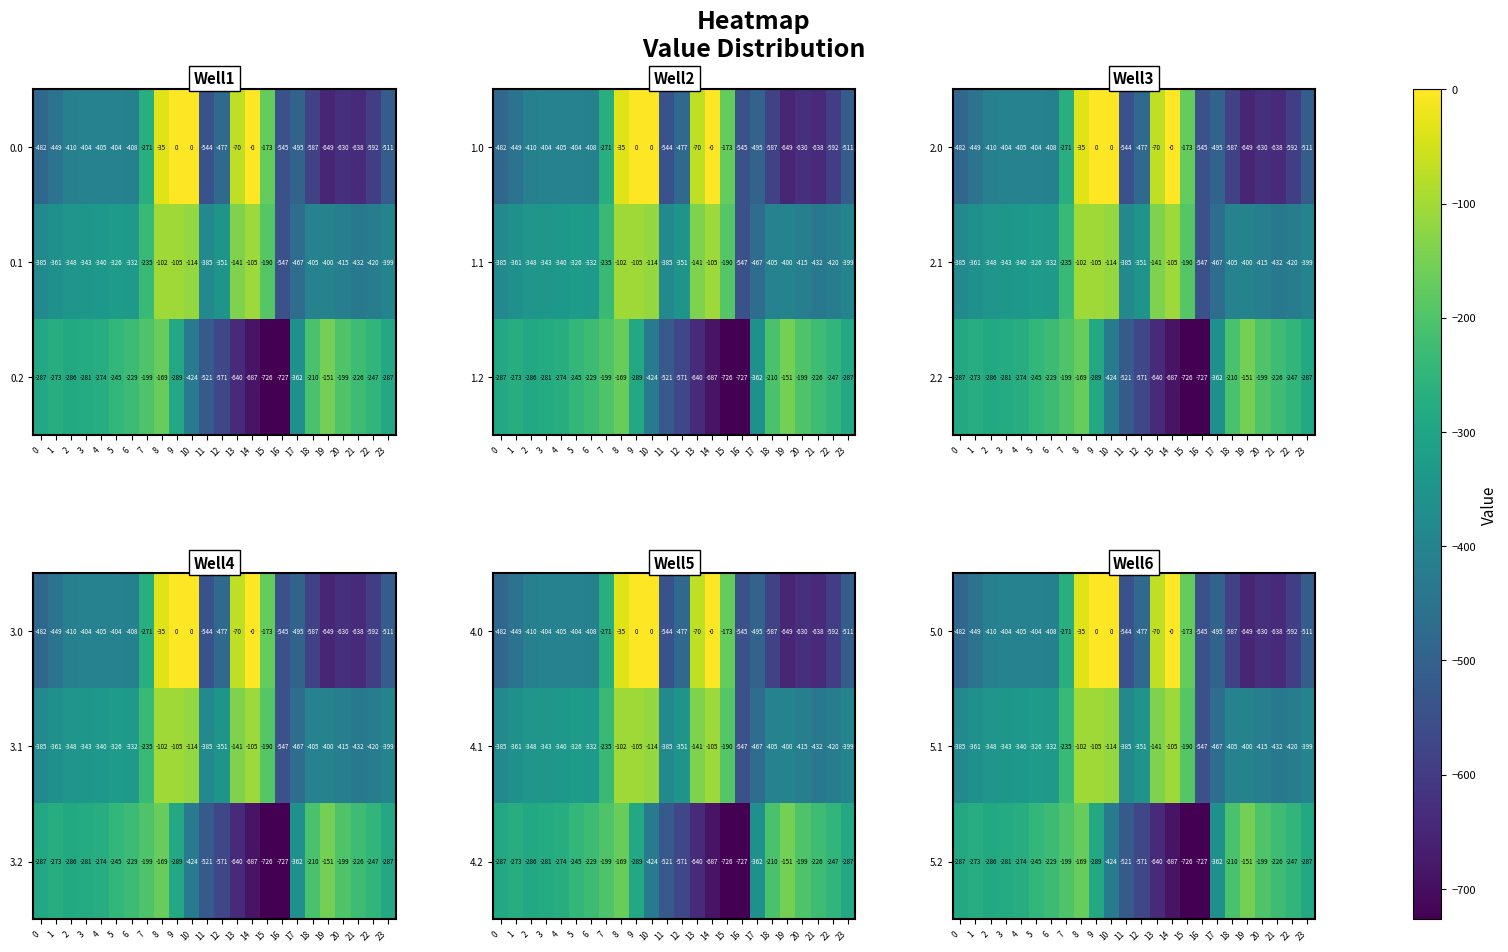

Is the value of 5.1 at 6 greater than the value of 5.2 at 18?

No